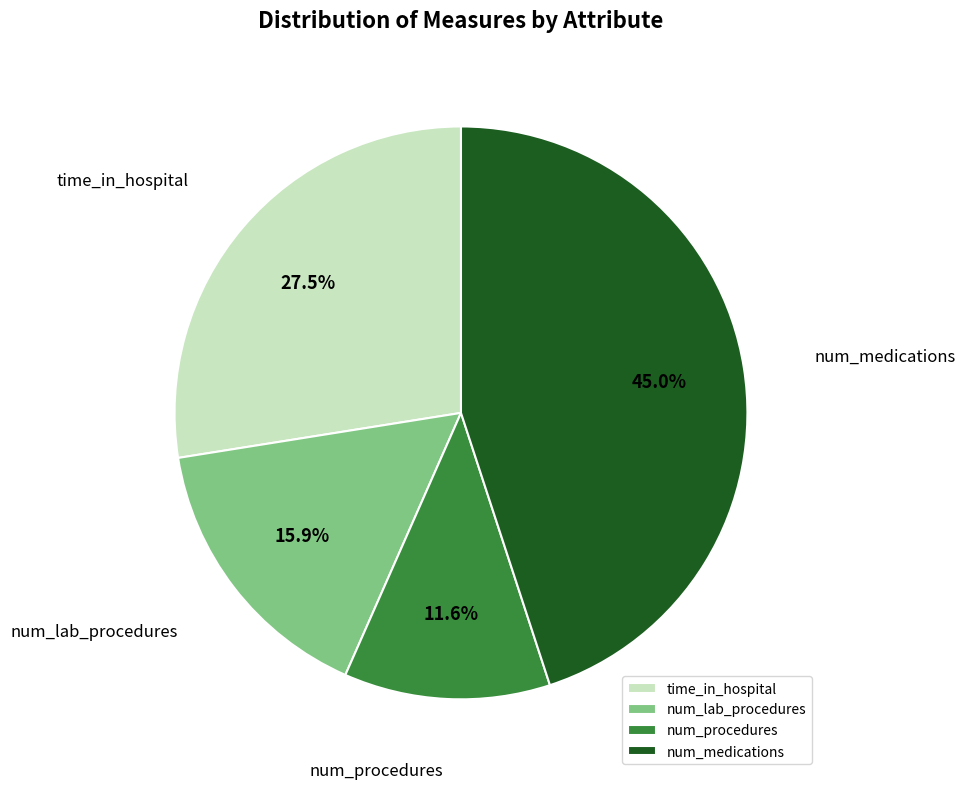

Approximately how many times larger is the value at num_lab_procedures compared to time_in_hospital?

0.6